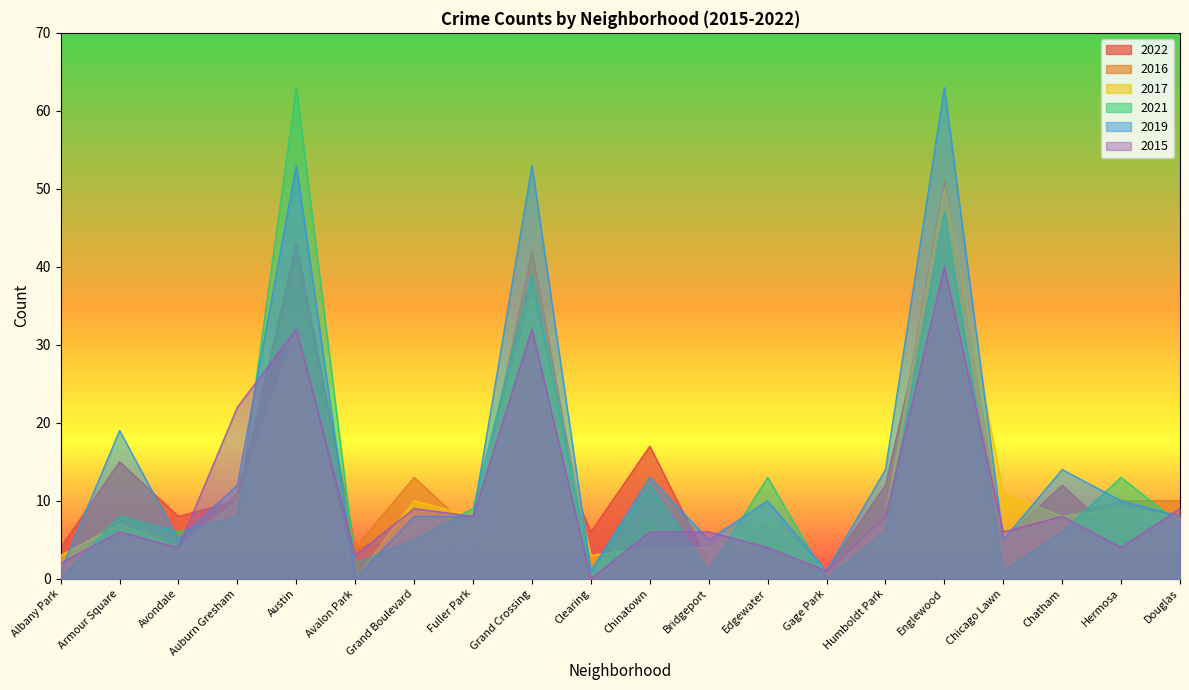

What is the label of the 20th point from the left?

Douglas